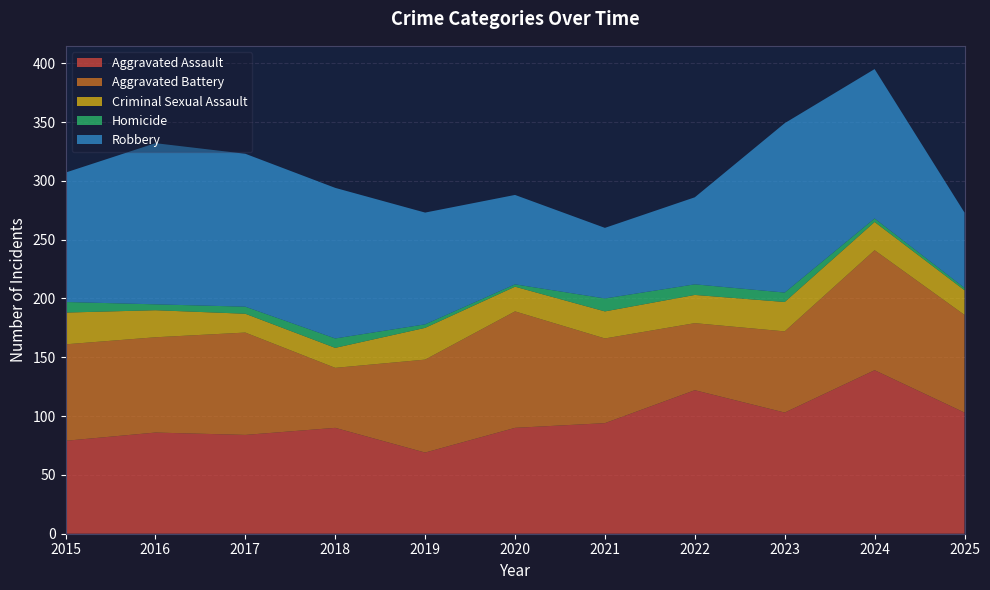

Reading left to right, extract all data points from this chart.

Aggravated Assault: 2015=79	2016=86	2017=84	2018=90	2019=69	2020=90	2021=94	2022=122	2023=103	2024=139	2025=103
Aggravated Battery: 2015=82	2016=81	2017=87	2018=51	2019=79	2020=99	2021=72	2022=57	2023=69	2024=102	2025=83
Criminal Sexual Assault: 2015=27	2016=23	2017=16	2018=17	2019=27	2020=21	2021=23	2022=24	2023=25	2024=24	2025=21
Homicide: 2015=9	2016=5	2017=6	2018=8	2019=3	2020=2	2021=11	2022=9	2023=8	2024=3	2025=2
Robbery: 2015=110	2016=137	2017=130	2018=128	2019=95	2020=76	2021=60	2022=74	2023=144	2024=127	2025=64